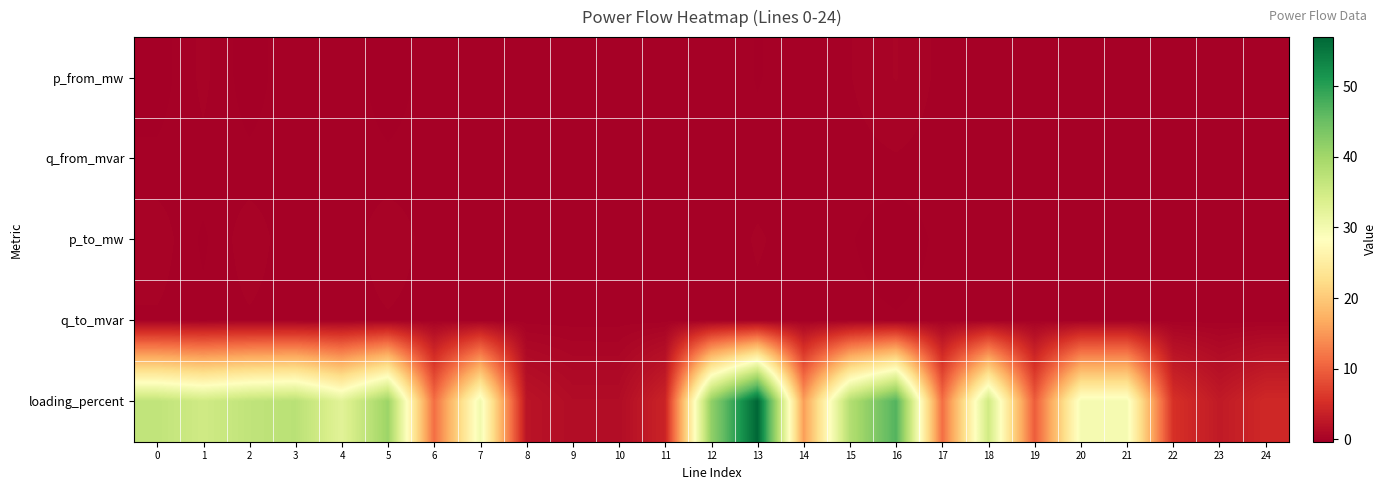

What is the total value across all series at 16?

46.9